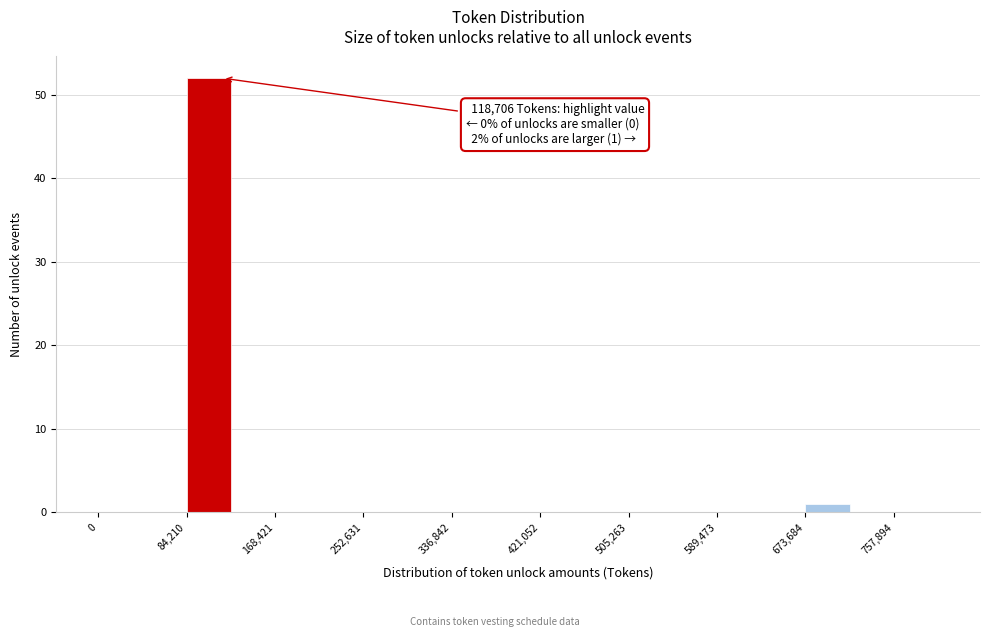

Over which range of the x-axis is the bar tallest?

80000 to 130000